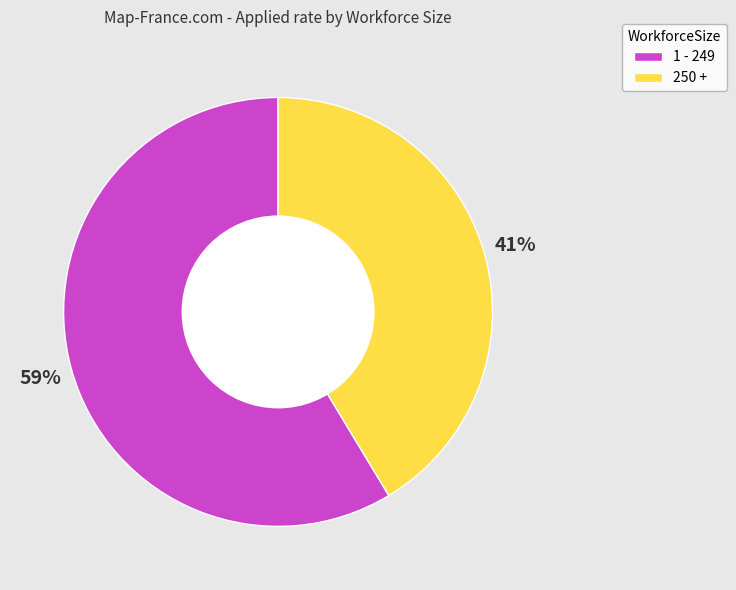

Which category has the biggest portion of the pie?

1 - 249